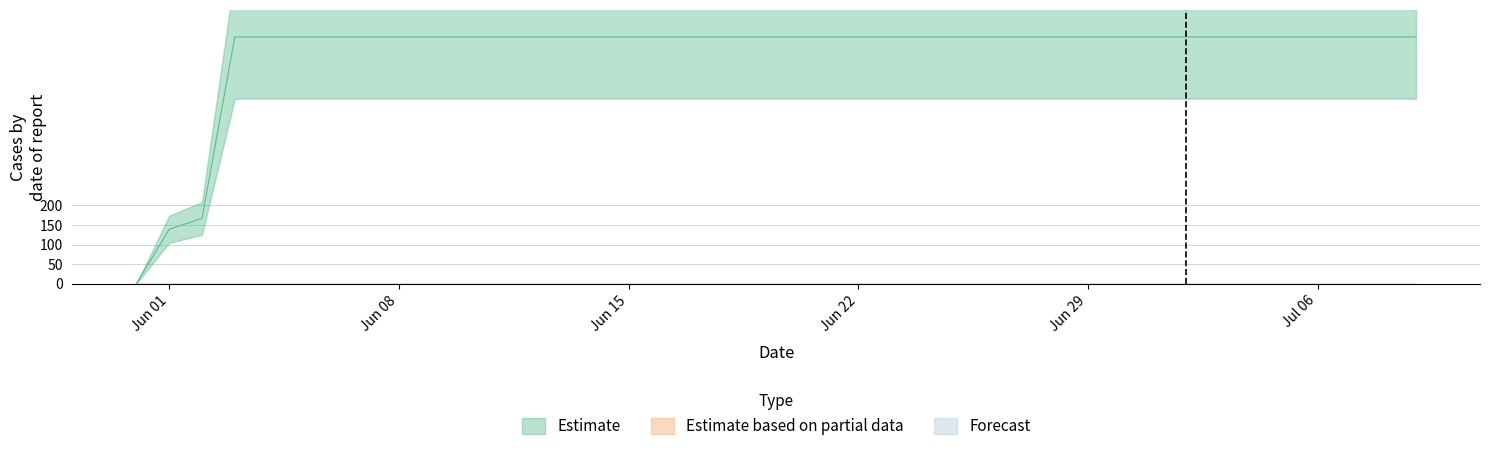

Reading right to left, what are all the values shown in this chart?

Estimate: 2020-07-09=631	2020-07-08=631	2020-07-07=631	2020-07-06=631	2020-07-05=631	2020-07-04=631	2020-07-03=631	2020-07-02=631	2020-07-01=631	2020-06-30=631	2020-06-29=631	2020-06-28=631	2020-06-27=631	2020-06-26=631	2020-06-25=631	2020-06-24=631	2020-06-23=631	2020-06-22=631	2020-06-21=631	2020-06-20=631	2020-06-19=631	2020-06-18=631	2020-06-17=631	2020-06-16=631	2020-06-15=631	2020-06-14=631	2020-06-13=631	2020-06-12=631	2020-06-11=631	2020-06-10=631	2020-06-09=631	2020-06-08=631	2020-06-07=631	2020-06-06=631	2020-06-05=631	2020-06-04=631	2020-06-03=631	2020-06-02=167	2020-06-01=139	2020-05-31=0
Estimate based on partial data: 2020-07-09=0	2020-07-08=0	2020-07-07=0	2020-07-06=0	2020-07-05=0	2020-07-04=0	2020-07-03=0	2020-07-02=0	2020-07-01=0	2020-06-30=0	2020-06-29=0	2020-06-28=0	2020-06-27=0	2020-06-26=0	2020-06-25=0	2020-06-24=0	2020-06-23=0	2020-06-22=0	2020-06-21=0	2020-06-20=0	2020-06-19=0	2020-06-18=0	2020-06-17=0	2020-06-16=0	2020-06-15=0	2020-06-14=0	2020-06-13=0	2020-06-12=0	2020-06-11=0	2020-06-10=0	2020-06-09=0	2020-06-08=0	2020-06-07=0	2020-06-06=0	2020-06-05=0	2020-06-04=0	2020-06-03=0	2020-06-02=0	2020-06-01=0	2020-05-31=0
Forecast: 2020-07-09=0	2020-07-08=0	2020-07-07=0	2020-07-06=0	2020-07-05=0	2020-07-04=0	2020-07-03=0	2020-07-02=0	2020-07-01=0	2020-06-30=0	2020-06-29=0	2020-06-28=0	2020-06-27=0	2020-06-26=0	2020-06-25=0	2020-06-24=0	2020-06-23=0	2020-06-22=0	2020-06-21=0	2020-06-20=0	2020-06-19=0	2020-06-18=0	2020-06-17=0	2020-06-16=0	2020-06-15=0	2020-06-14=0	2020-06-13=0	2020-06-12=0	2020-06-11=0	2020-06-10=0	2020-06-09=0	2020-06-08=0	2020-06-07=0	2020-06-06=0	2020-06-05=0	2020-06-04=0	2020-06-03=0	2020-06-02=0	2020-06-01=0	2020-05-31=0